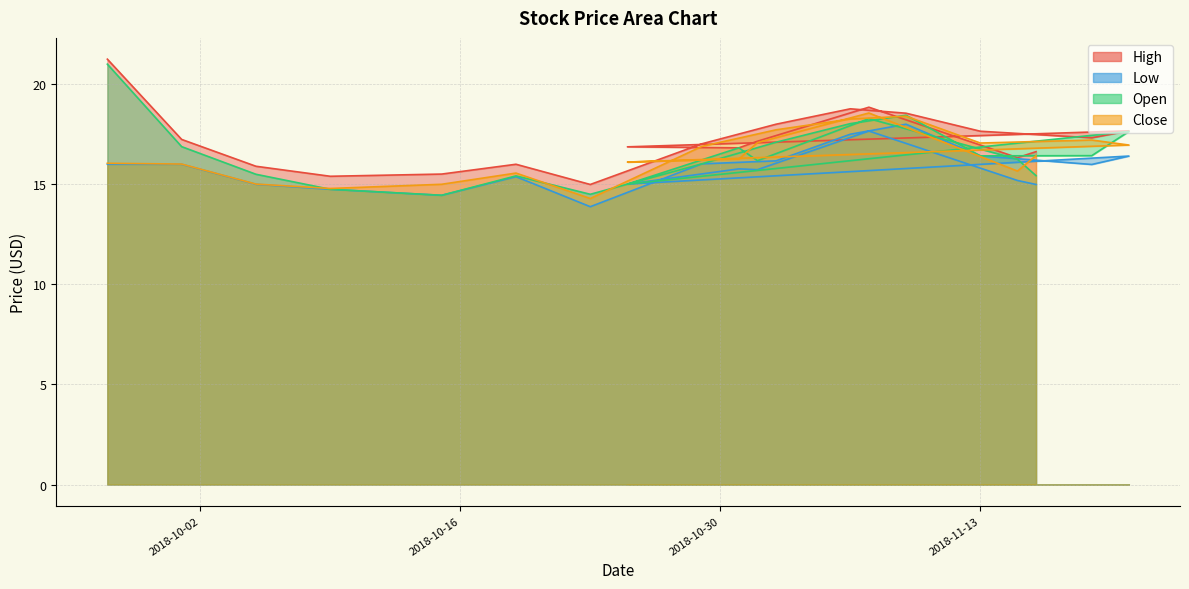

What is the value of the Close point at the 2nd from the left?

16.0